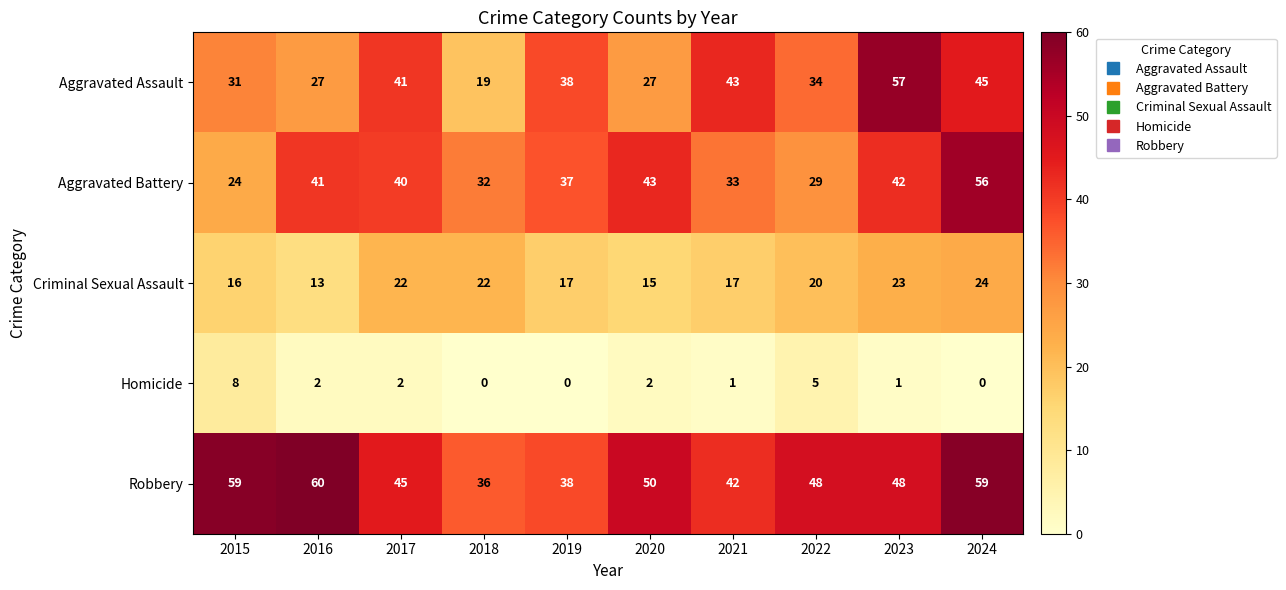

The value of Robbery at 2024 is 59. True or false?

True